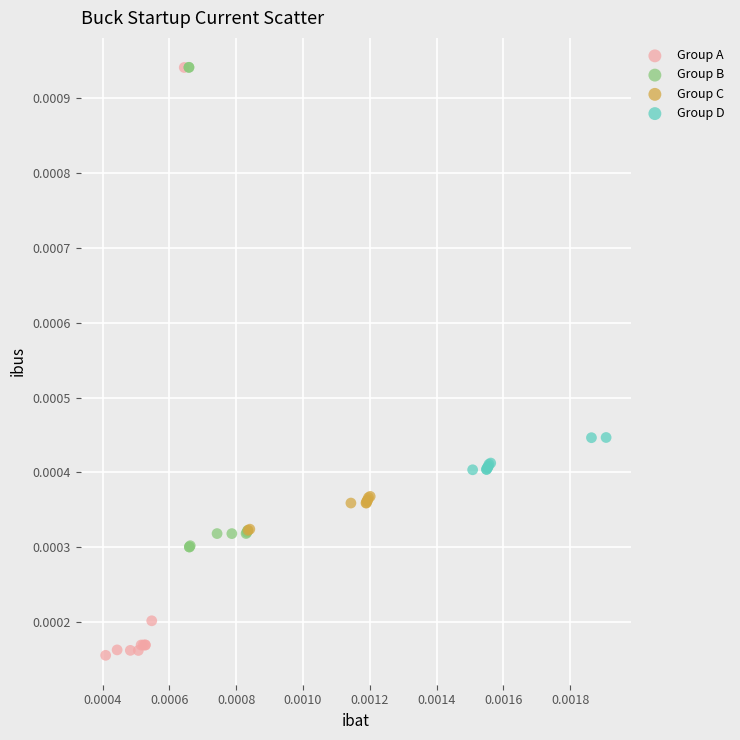

Which series reaches the minimum Y coordinate?

Group A